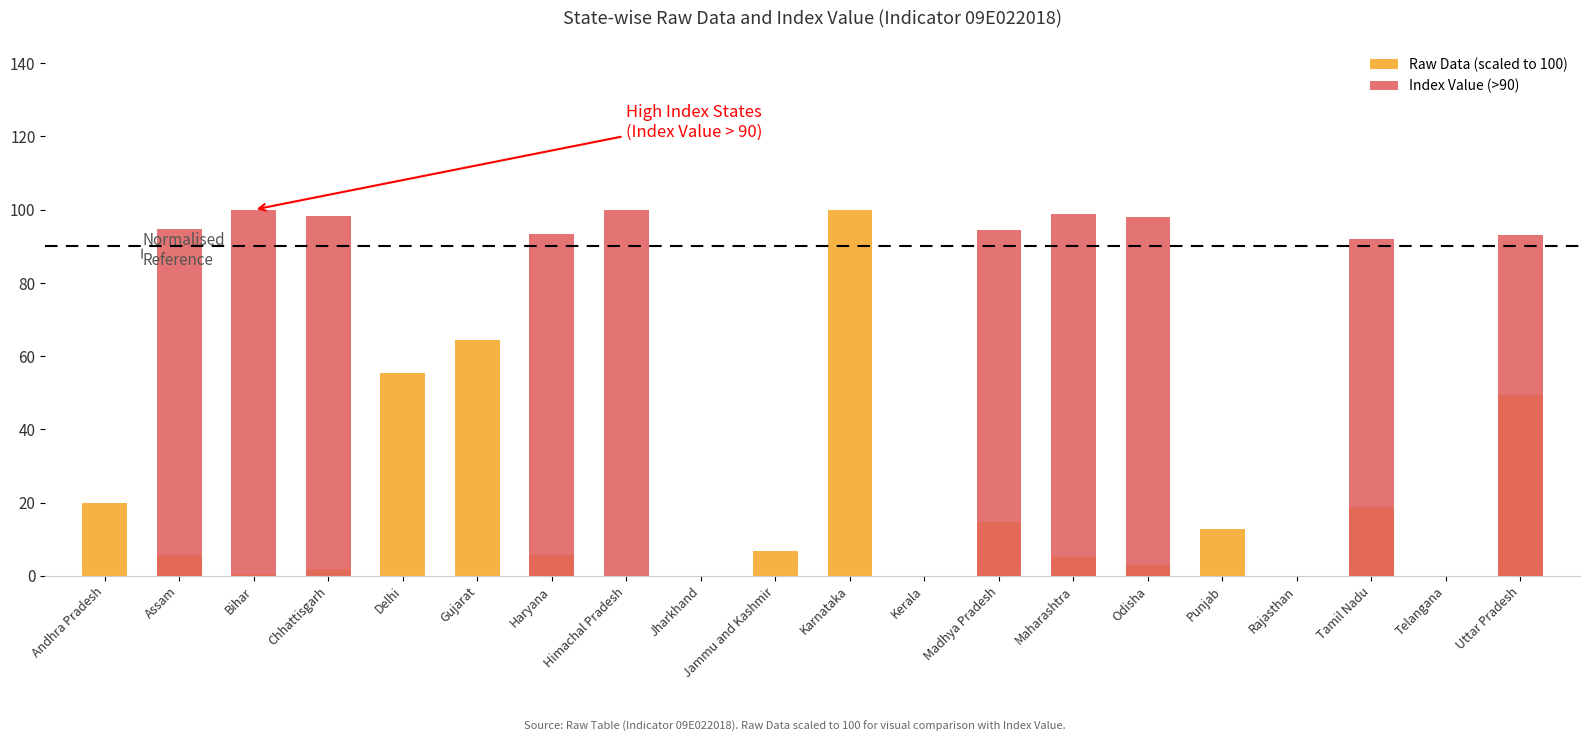

What is the average value of the Index Value (>90) series?

48.1